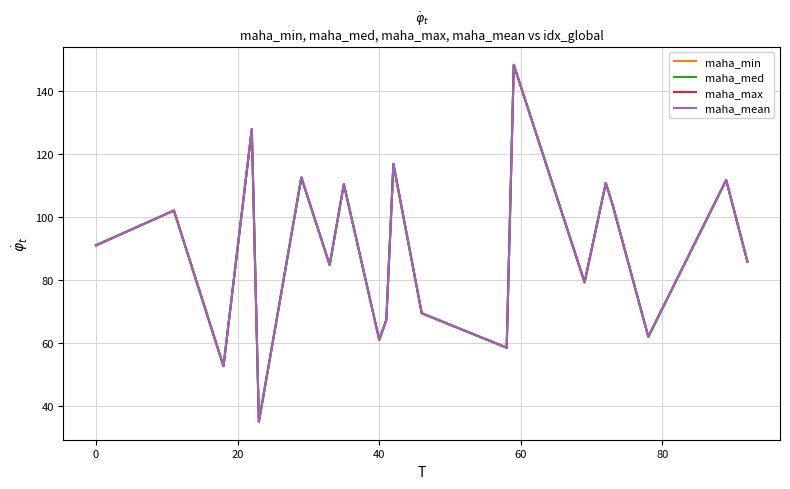

Which series has the widest spread of values?

maha_max